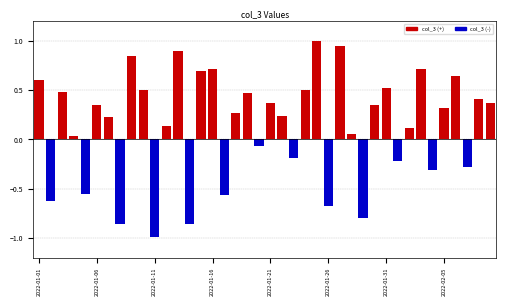

What is the maximum value shown in the chart?

1.0